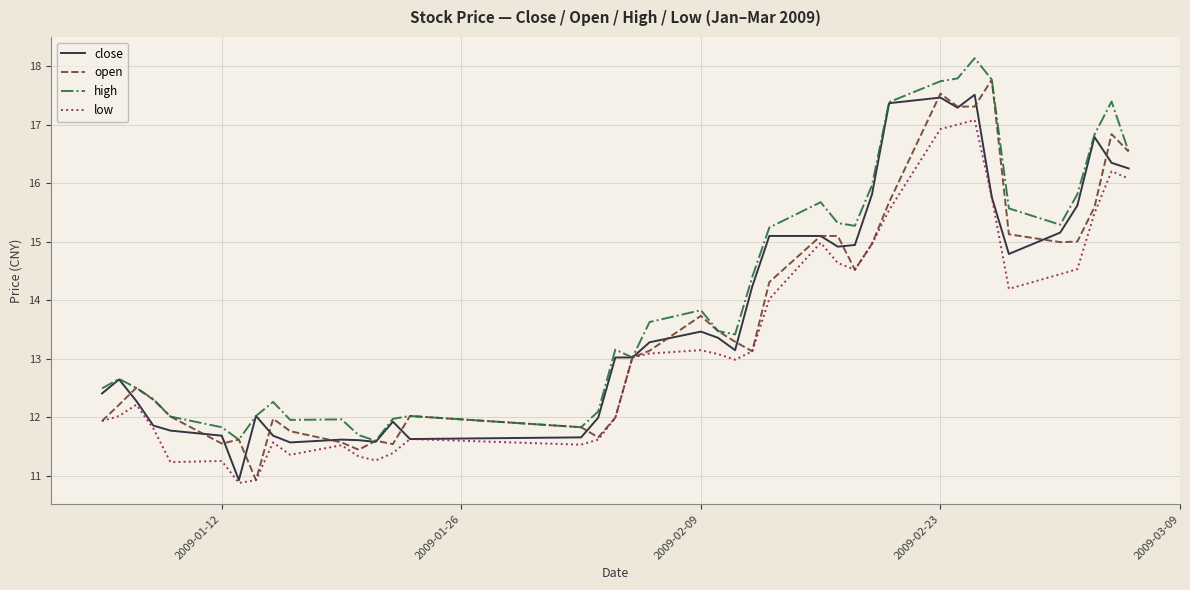

Which series has the largest total across all categories?

high